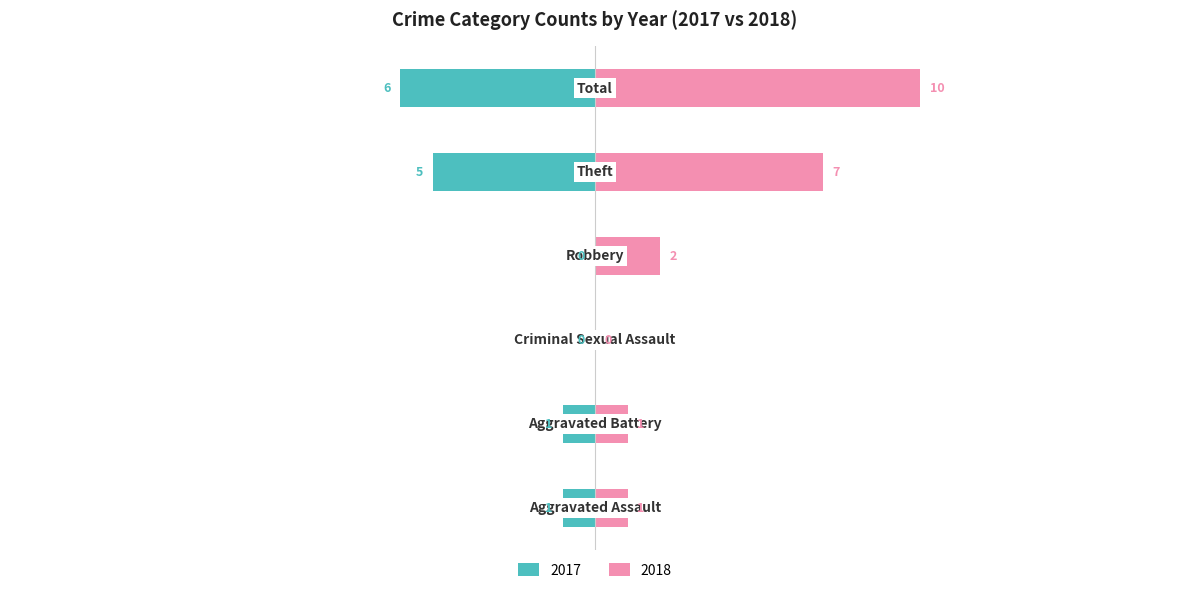

What is the sum of all Right (2018) values?

21